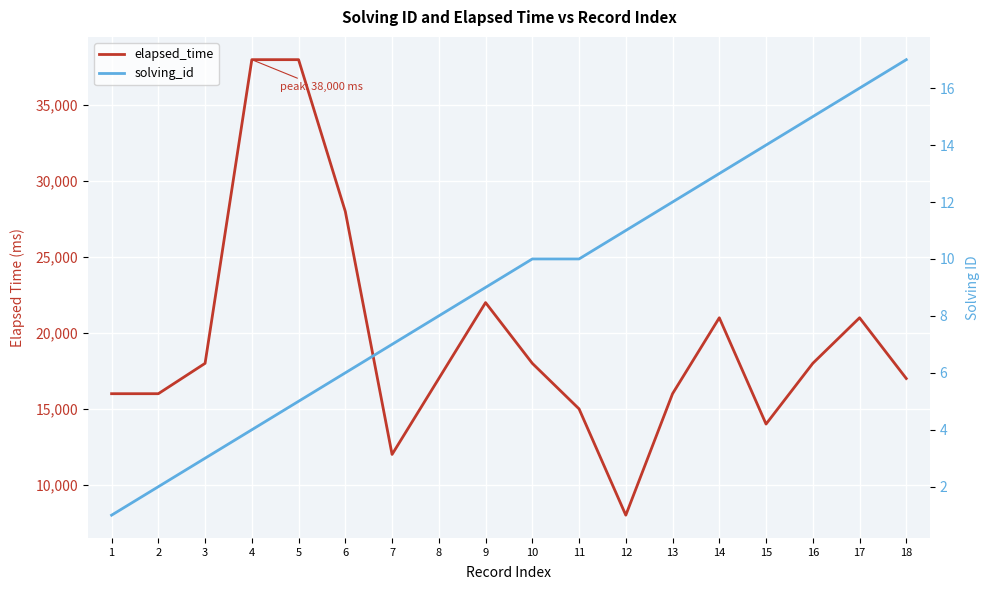

What are all the series names shown in the legend?

elapsed_time, solving_id